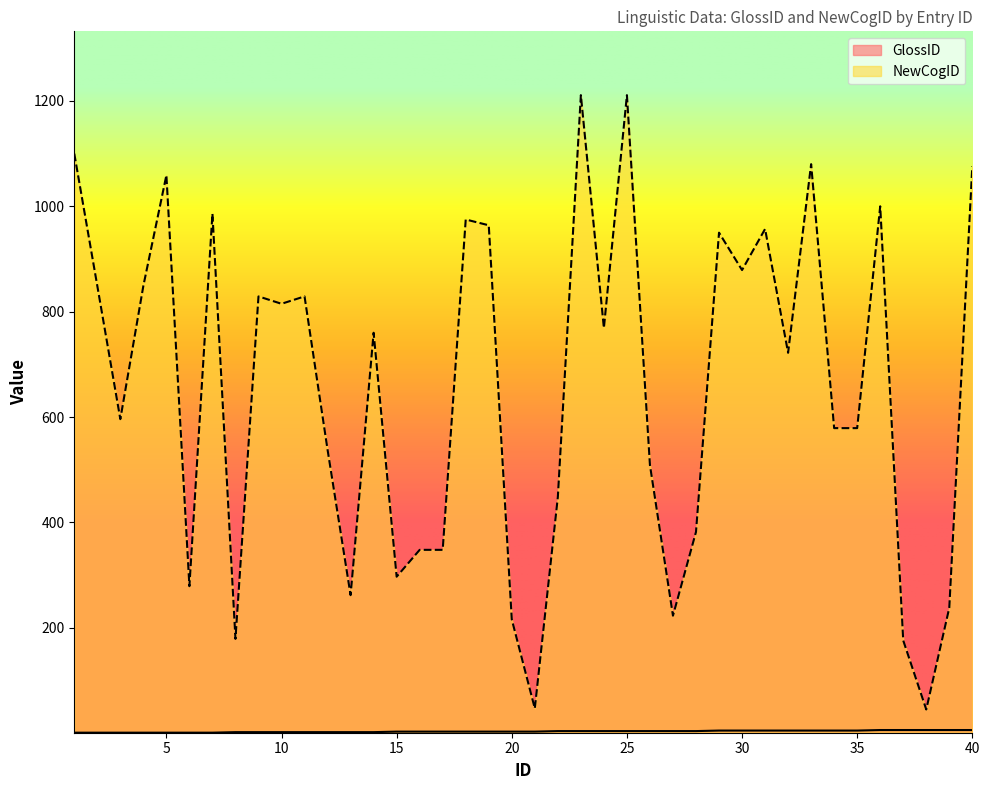

What is the sum of the GlossID values at 3 and 25?

5